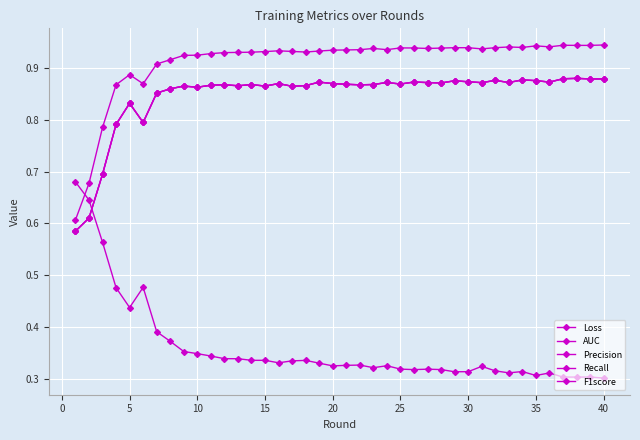

Reading right to left, extract all data points from this chart.

Loss: 0.3	0.3	0.3	0.3	0.3	0.3	0.3	0.3	0.3	0.3	0.3	0.3	0.3	0.3	0.3	0.3	0.3	0.3	0.3	0.3	0.3	0.3	0.3	0.3	0.3	0.3	0.3	0.3	0.3	0.3	0.3	0.4	0.4	0.4	0.5	0.4	0.5	0.6	0.6	0.7
AUC: 0.9	0.9	0.9	0.9	0.9	0.9	0.9	0.9	0.9	0.9	0.9	0.9	0.9	0.9	0.9	0.9	0.9	0.9	0.9	0.9	0.9	0.9	0.9	0.9	0.9	0.9	0.9	0.9	0.9	0.9	0.9	0.9	0.9	0.9	0.9	0.9	0.9	0.8	0.7	0.6
Precision: 0.9	0.9	0.9	0.9	0.9	0.9	0.9	0.9	0.9	0.9	0.9	0.9	0.9	0.9	0.9	0.9	0.9	0.9	0.9	0.9	0.9	0.9	0.9	0.9	0.9	0.9	0.9	0.9	0.9	0.9	0.9	0.9	0.9	0.9	0.8	0.8	0.8	0.7	0.6	0.6
Recall: 0.9	0.9	0.9	0.9	0.9	0.9	0.9	0.9	0.9	0.9	0.9	0.9	0.9	0.9	0.9	0.9	0.9	0.9	0.9	0.9	0.9	0.9	0.9	0.9	0.9	0.9	0.9	0.9	0.9	0.9	0.9	0.9	0.9	0.9	0.8	0.8	0.8	0.7	0.6	0.6
F1score: 0.9	0.9	0.9	0.9	0.9	0.9	0.9	0.9	0.9	0.9	0.9	0.9	0.9	0.9	0.9	0.9	0.9	0.9	0.9	0.9	0.9	0.9	0.9	0.9	0.9	0.9	0.9	0.9	0.9	0.9	0.9	0.9	0.9	0.9	0.8	0.8	0.8	0.7	0.6	0.6